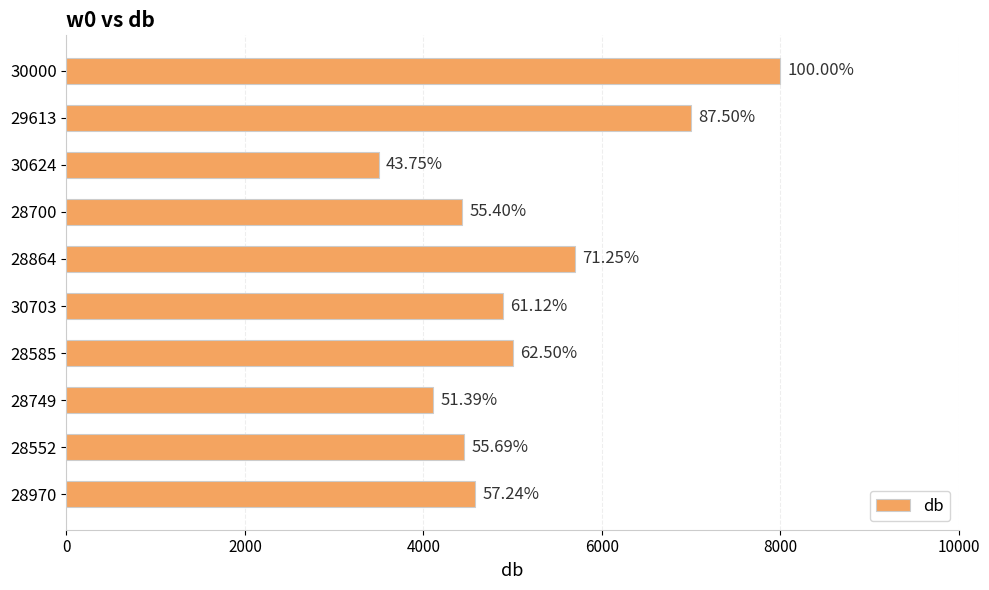

Are the bars horizontal?

Yes